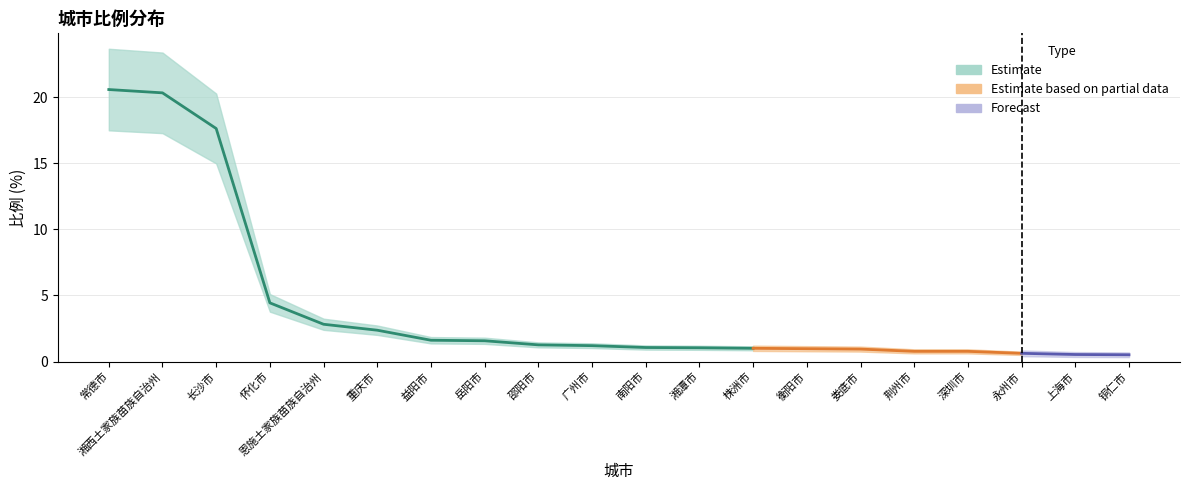

Does the chart display data point markers on the line(s)?

No